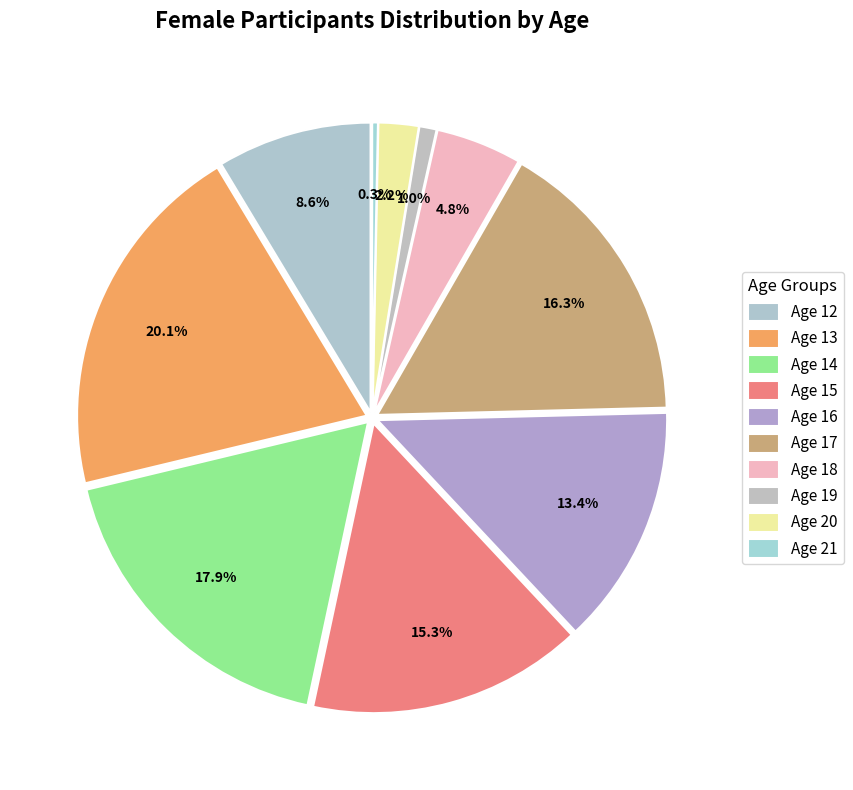

Count the number of slices in the pie.

10